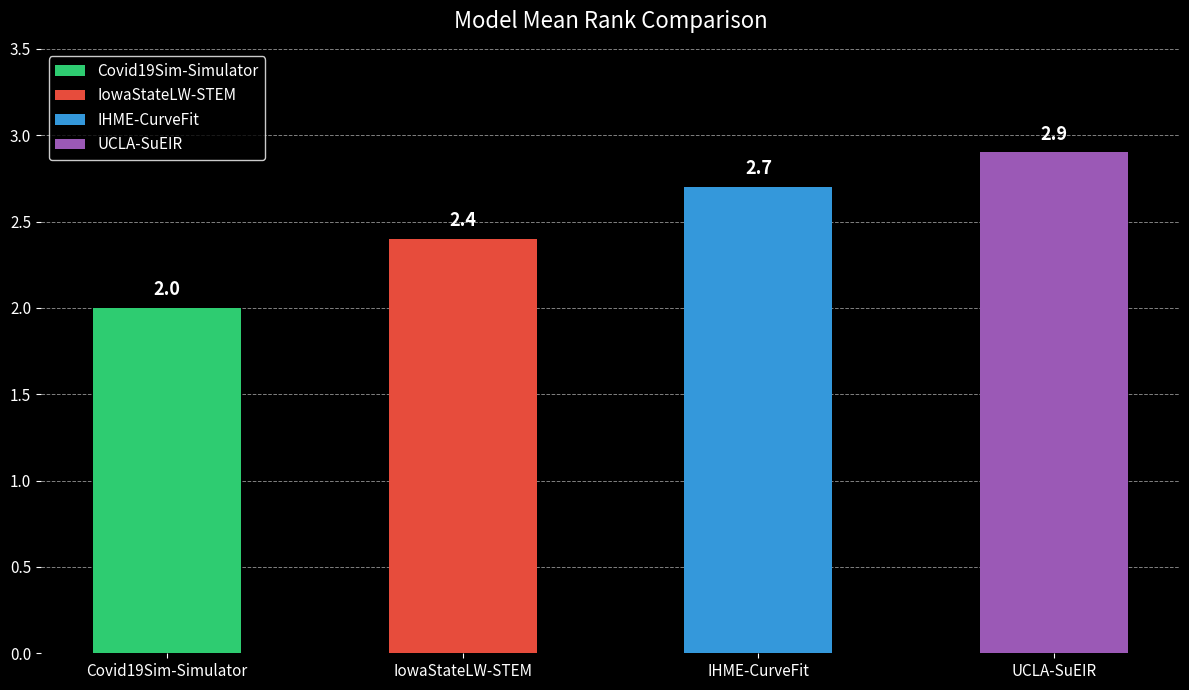

What is the sum of the values at IHME-CurveFit and Covid19Sim-Simulator?

4.7